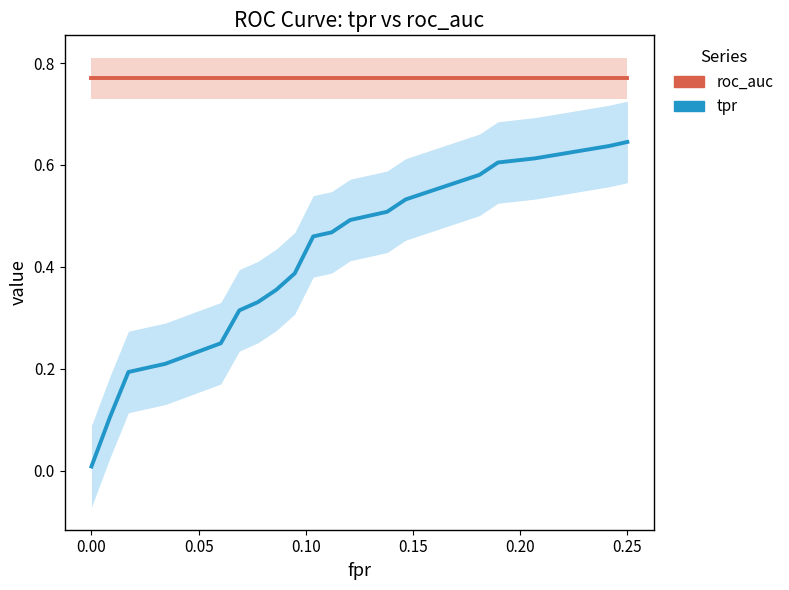

What are all the series names shown in the legend?

tpr, roc_auc